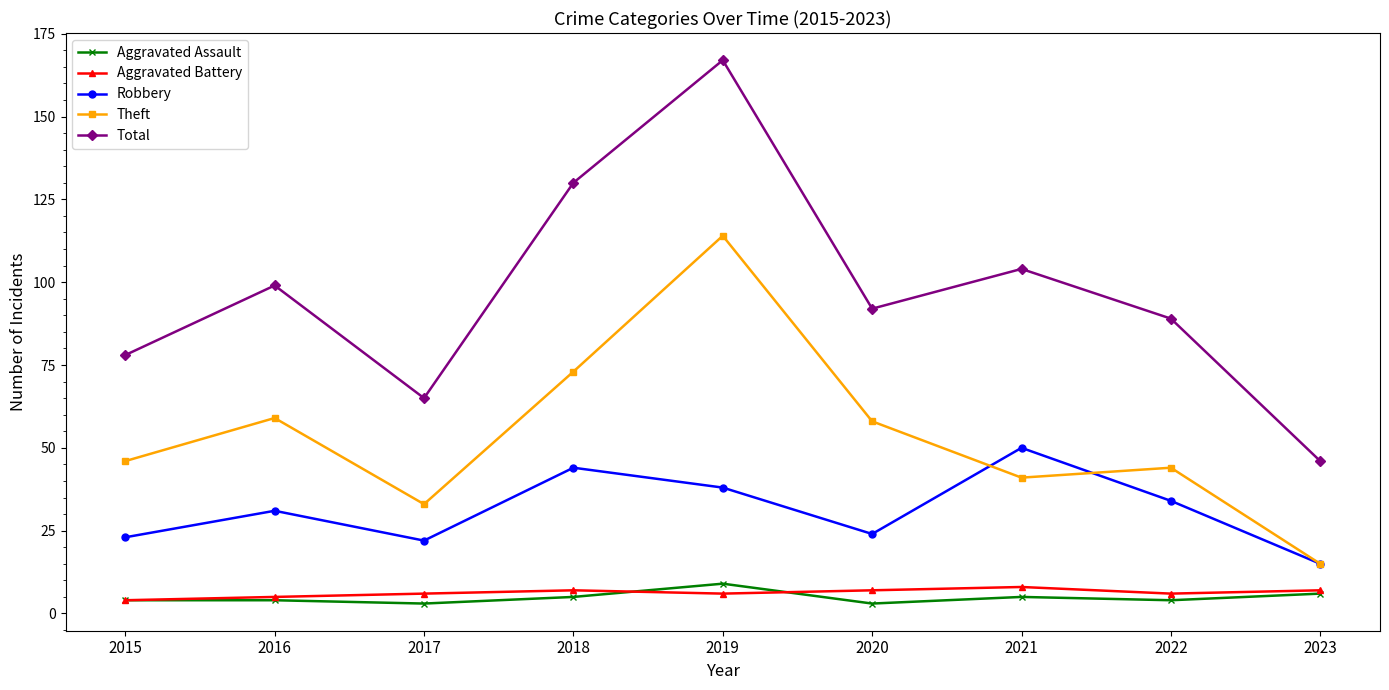

How many lines are shown in the chart?

5